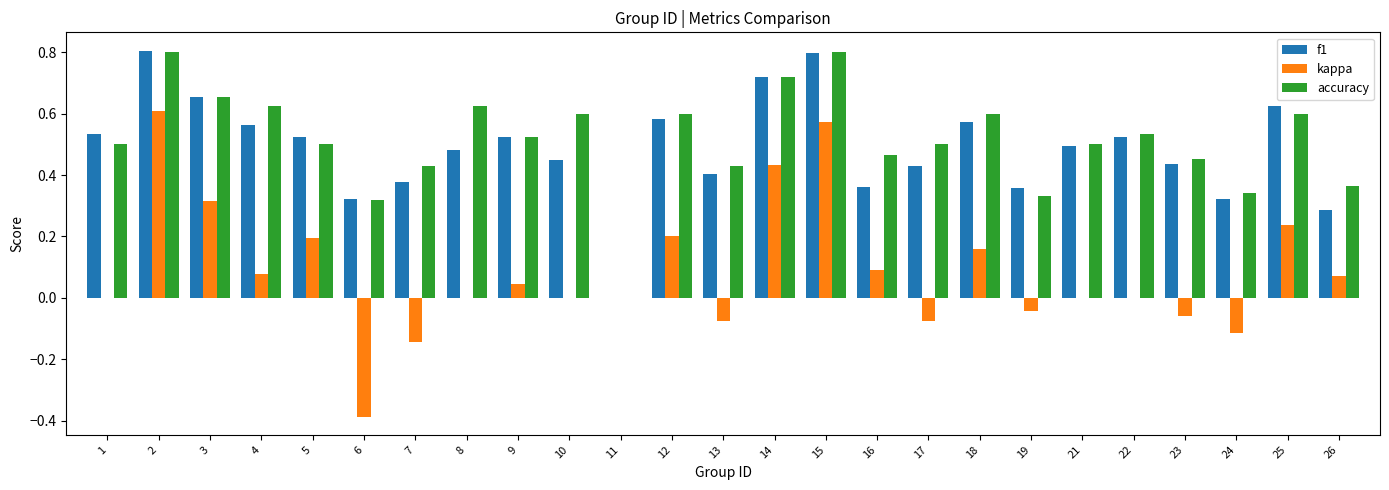

Between 14 and 24, which series saw the biggest shift?

kappa